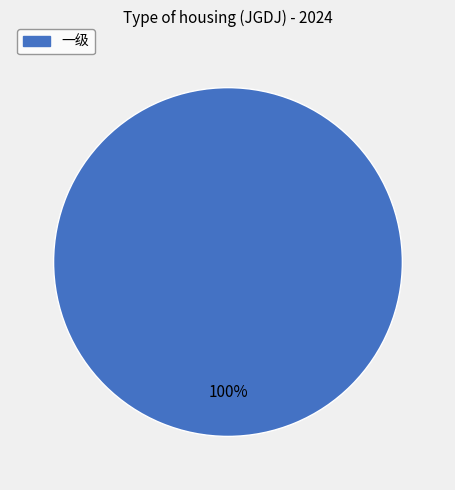

Is there any slice that represents more than half of the pie?

Yes